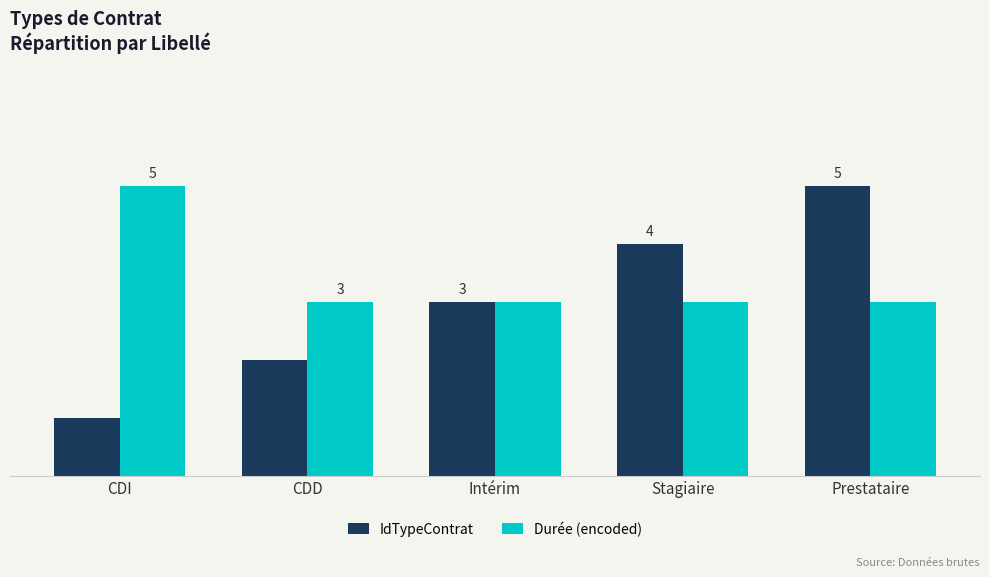

List the series in order of their overall mean, lowest first.

IdTypeContrat, Durée (encoded)